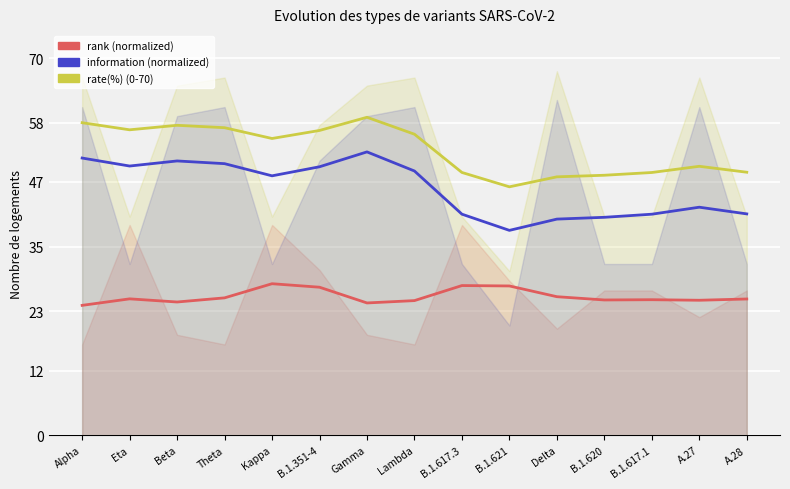

What value does the rank series have at Lambda?

25.0